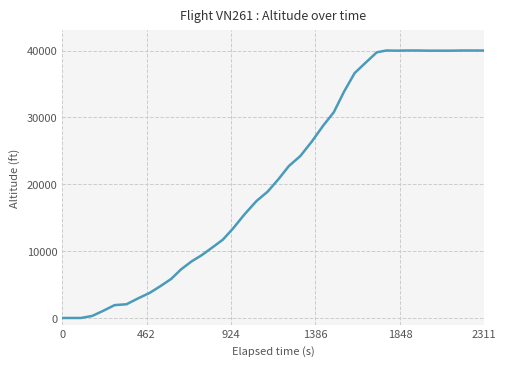

What is the difference between the maximum and minimum values?

40000